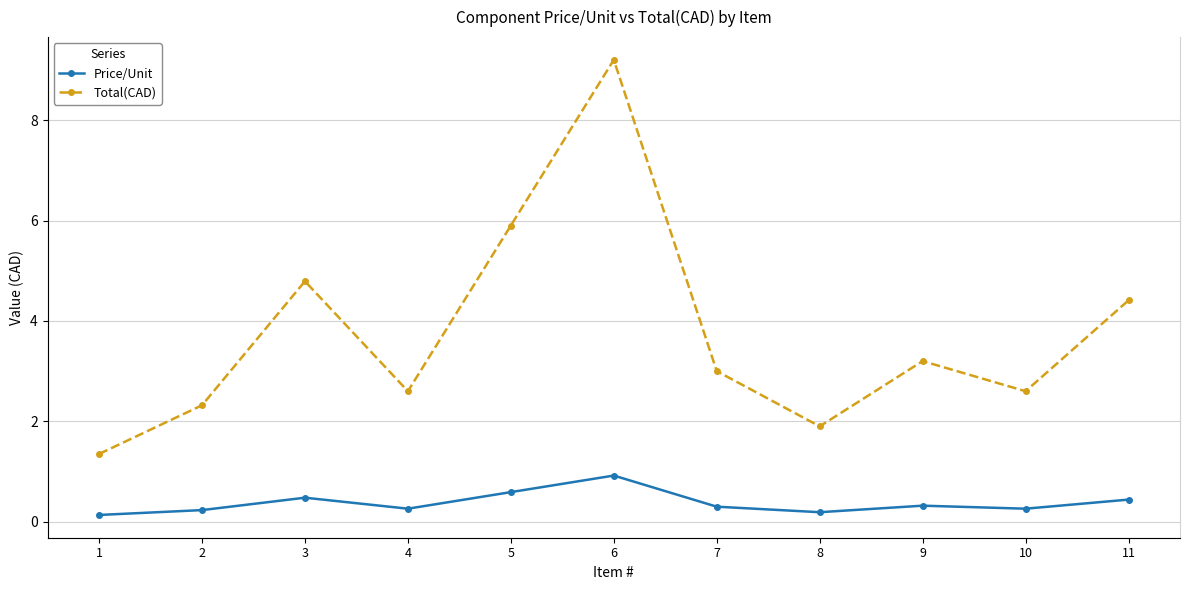

What is the difference between the highest and lowest values at 1?

1.2